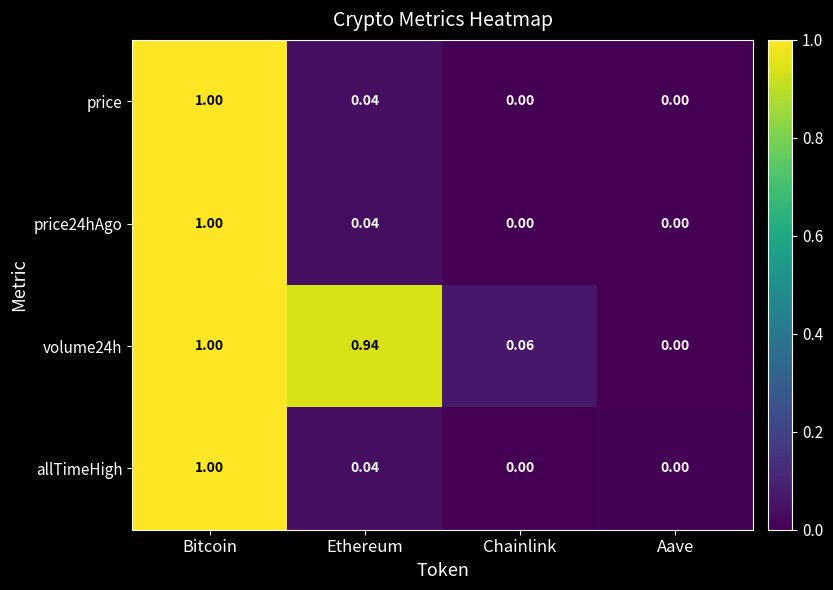

At which category is the sum across all series the highest?

Bitcoin